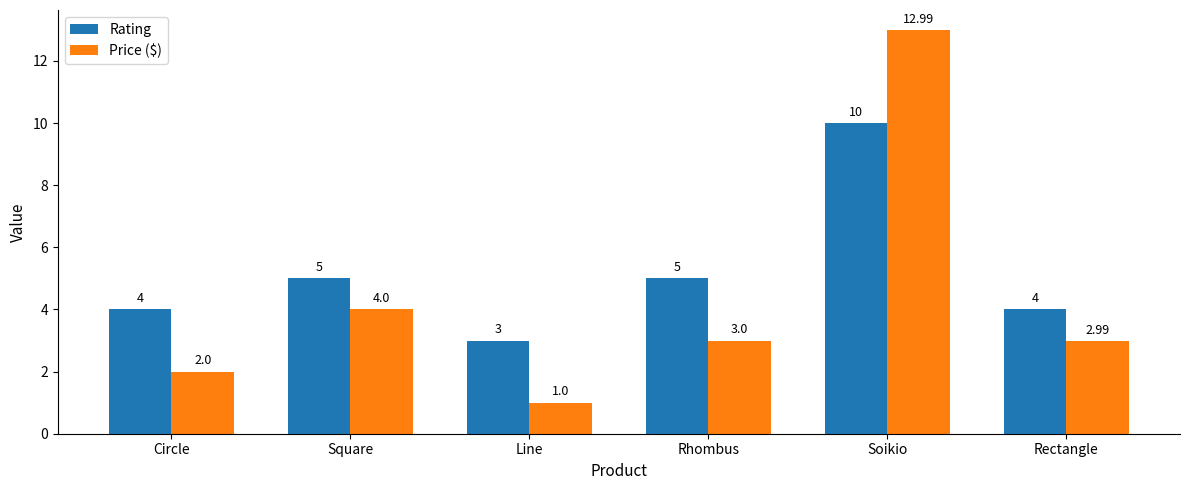

At Circle, list the series in order from largest to smallest.

Rating, Price ($)